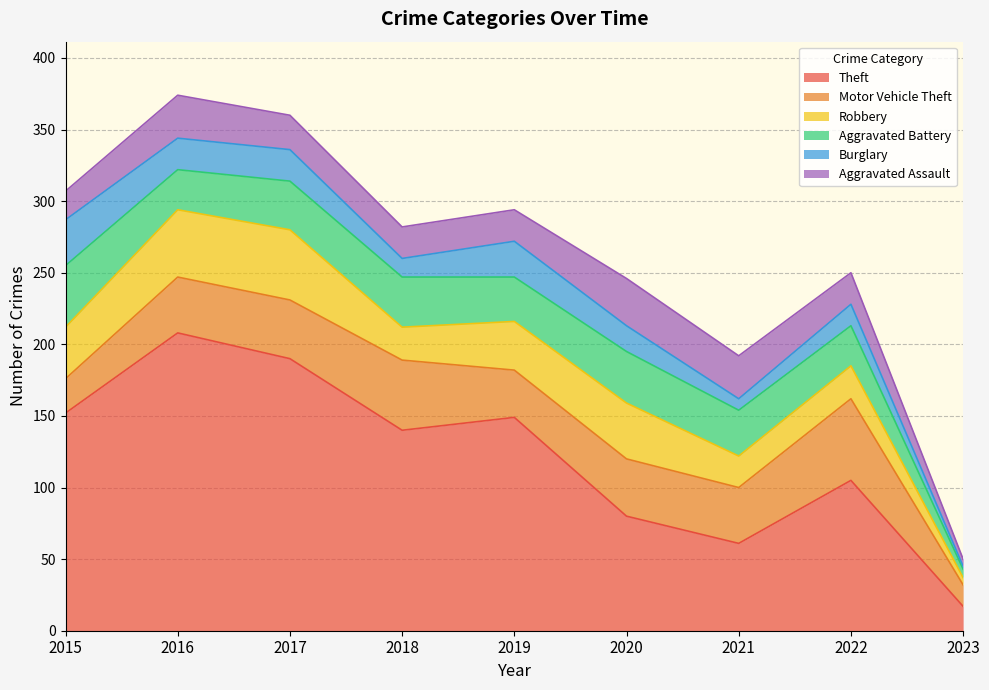

What is the spread (max minus min) of values at 2022?

90